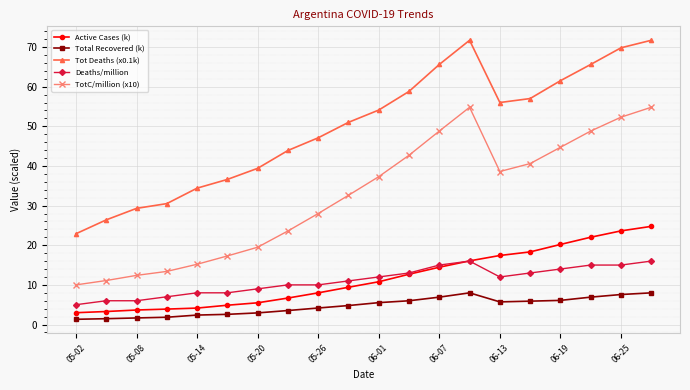

True or false: Total Recovered (k) and Deaths/million cross at least once.

False